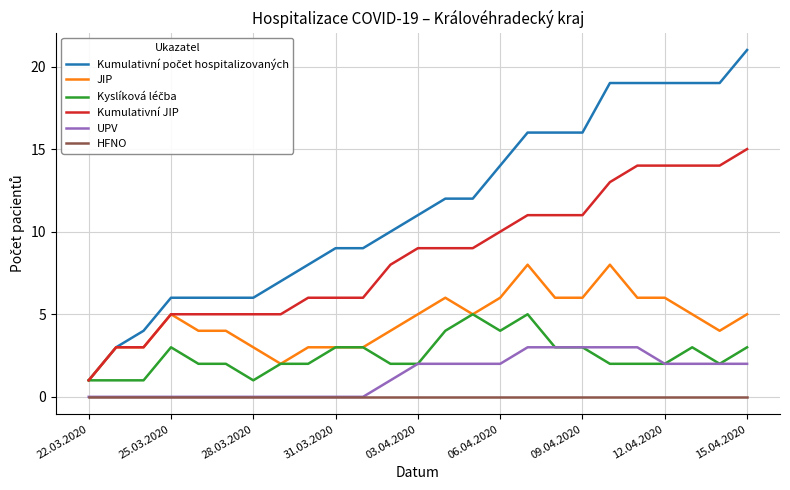

True or false: HFNO and JIP intersect in this chart.

False